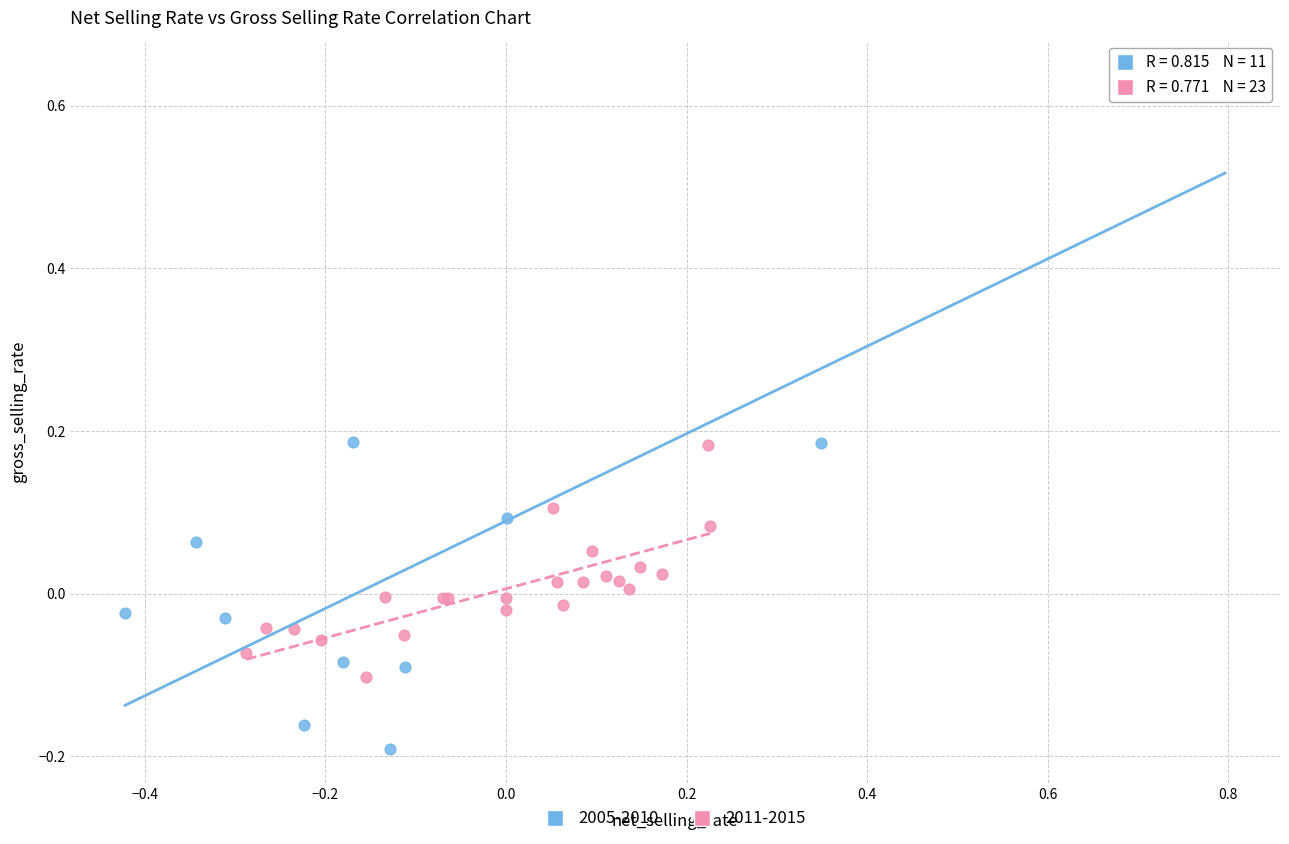

Which series has the widest spread of Y values?

2005-2010